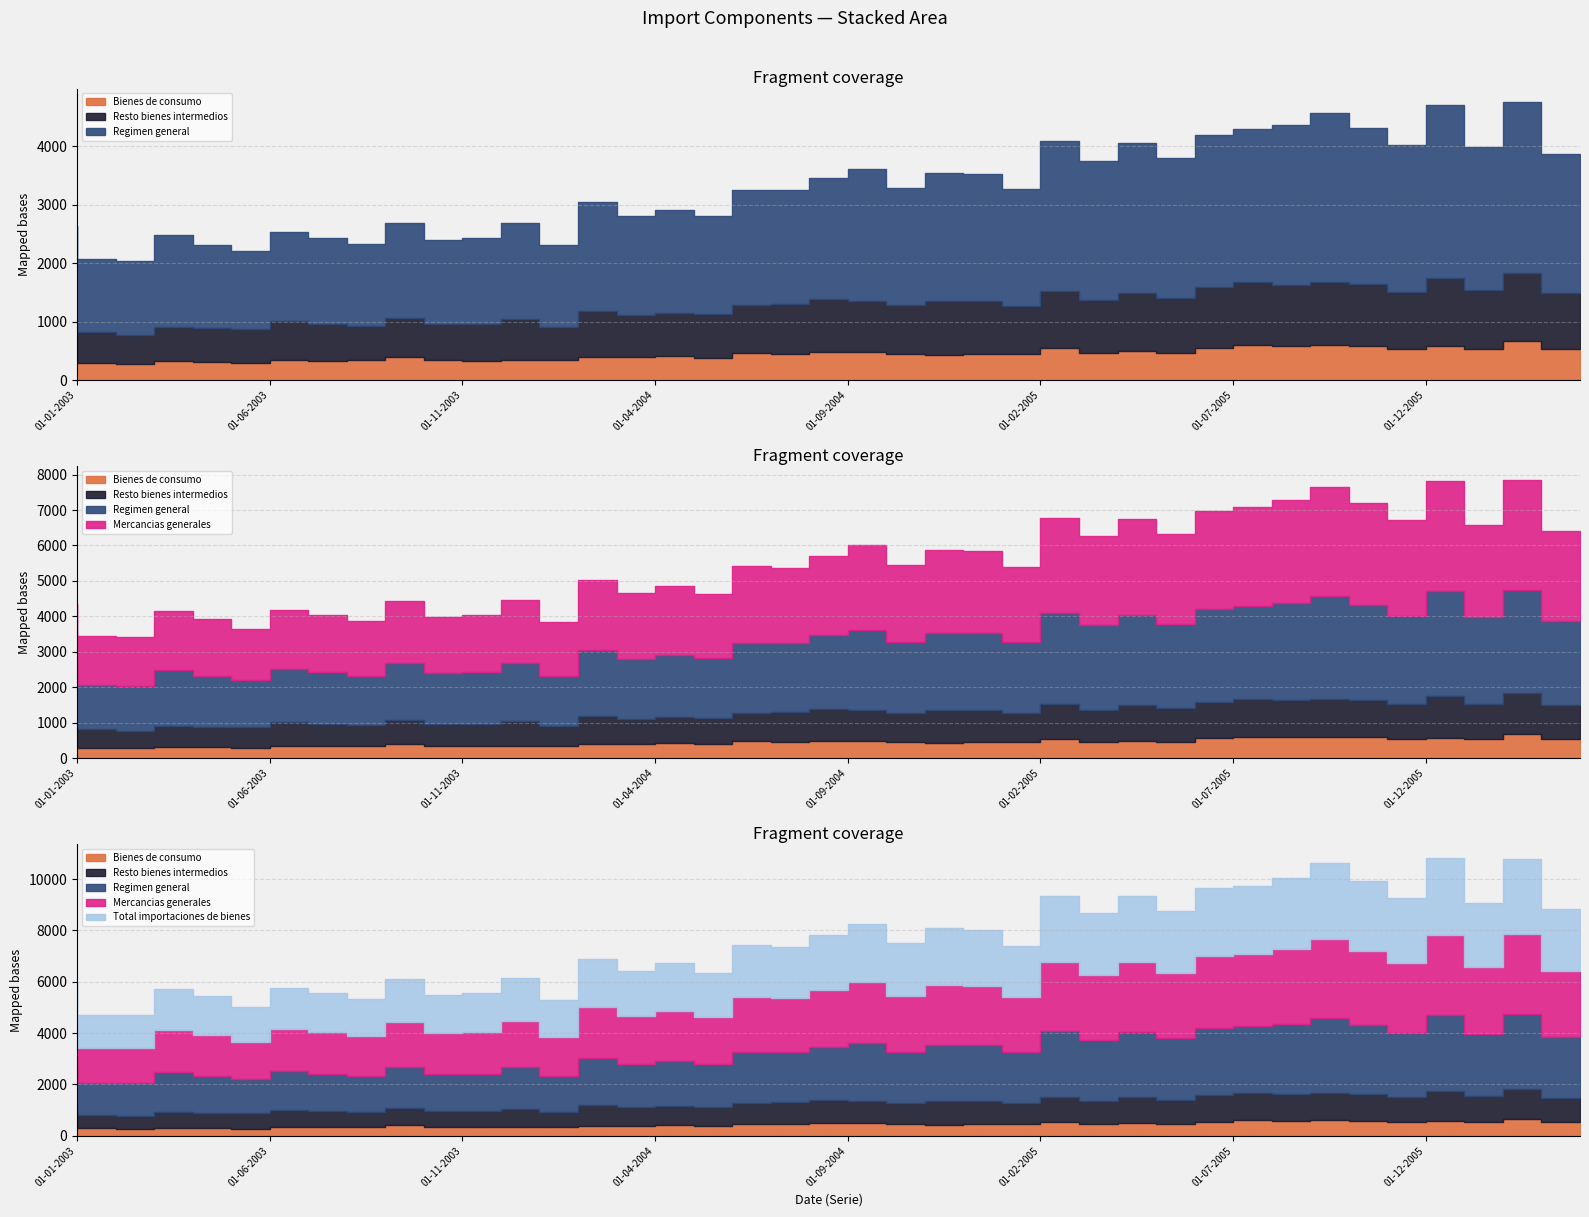

Reading right to left, what are all the values shown in this chart?

Bienes de consumo: 532	666	529	578	532	588	601	589	601	552	462	491	457	550	447	446	436	450	489	488	443	470	387	422	397	392	343	343	330	338	404	337	327	349	286	306	320	270	291	341
Resto bienes intermedios: 953	1165	1010	1177	983	1057	1079	1042	1077	1037	949	1006	907	976	823	902	917	834	869	900	857	808	751	727	711	792	571	697	636	630	667	593	639	668	595	579	594	505	531	680
Regimen general: 2378	2915	2441	2946	2503	2671	2892	2734	2609	2609	2381	2549	2384	2561	1999	2179	2187	1996	2258	2071	1947	1979	1672	1766	1701	1859	1404	1639	1457	1430	1614	1398	1458	1509	1319	1427	1561	1267	1252	1610
Mercancias generales: 2544	3095	2597	3133	2695	2872	3086	2909	2793	2789	2545	2709	2521	2696	2126	2311	2340	2171	2387	2237	2122	2155	1820	1952	1847	1982	1536	1780	1610	1592	1757	1549	1614	1650	1454	1609	1663	1369	1357	1710
Total importaciones de bienes: 2444	2950	2471	2981	2567	2748	2953	2776	2660	2663	2421	2569	2396	2556	2010	2175	2200	2049	2251	2111	2002	2027	1721	1845	1749	1860	1443	1678	1527	1511	1660	1464	1529	1563	1378	1515	1581	1308	1291	1615